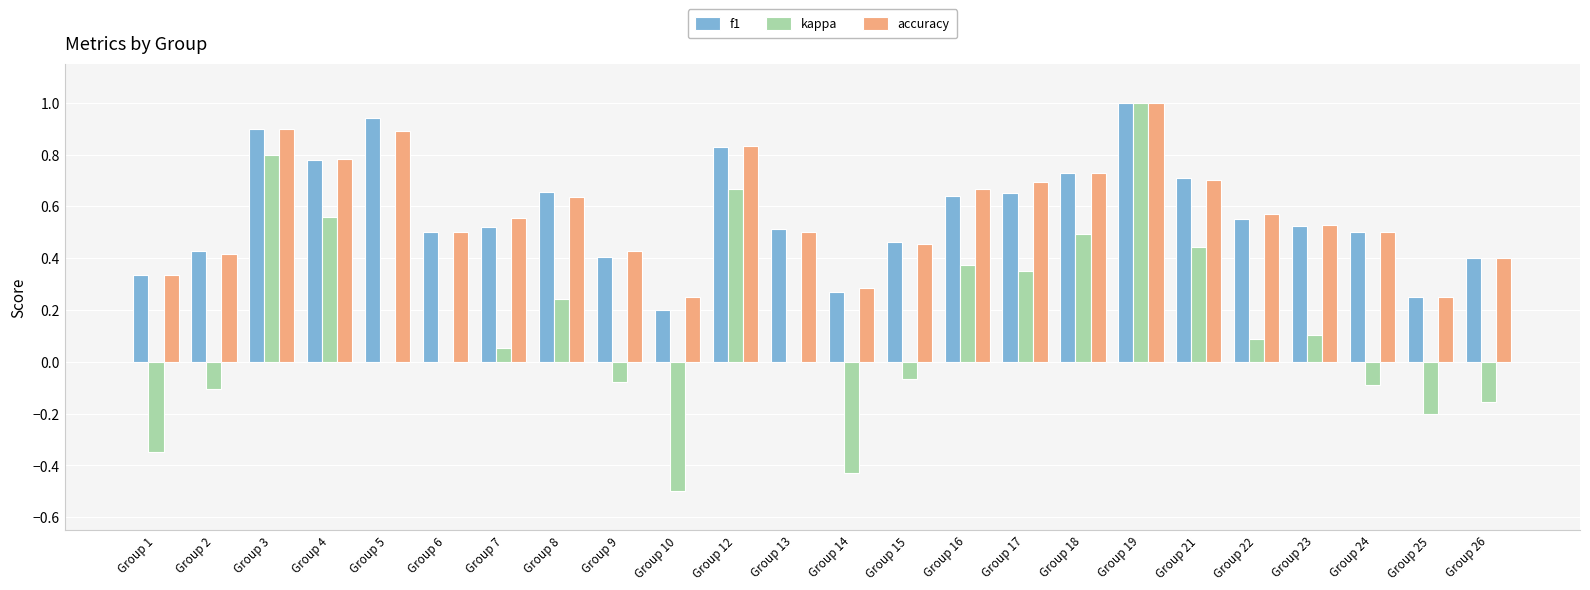

What is the total value across all series at Group 23?

1.2